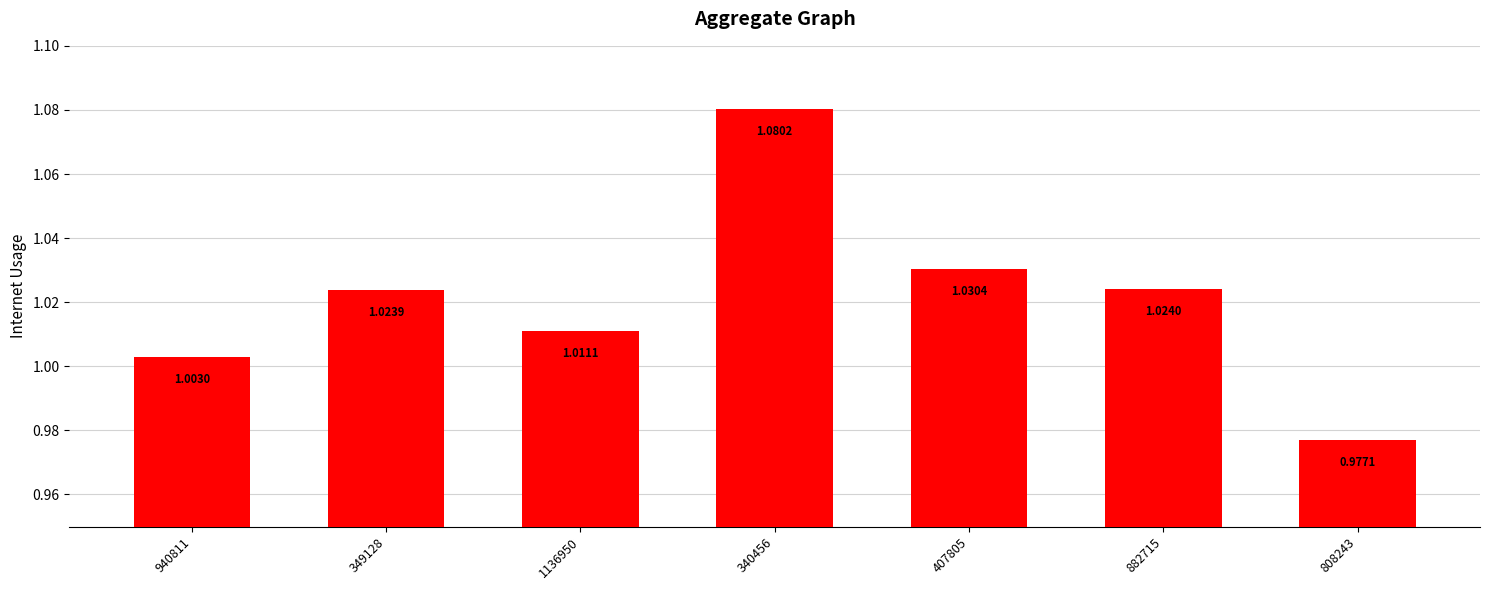

What is the sum of the values at 407805 and 808243?

2.0